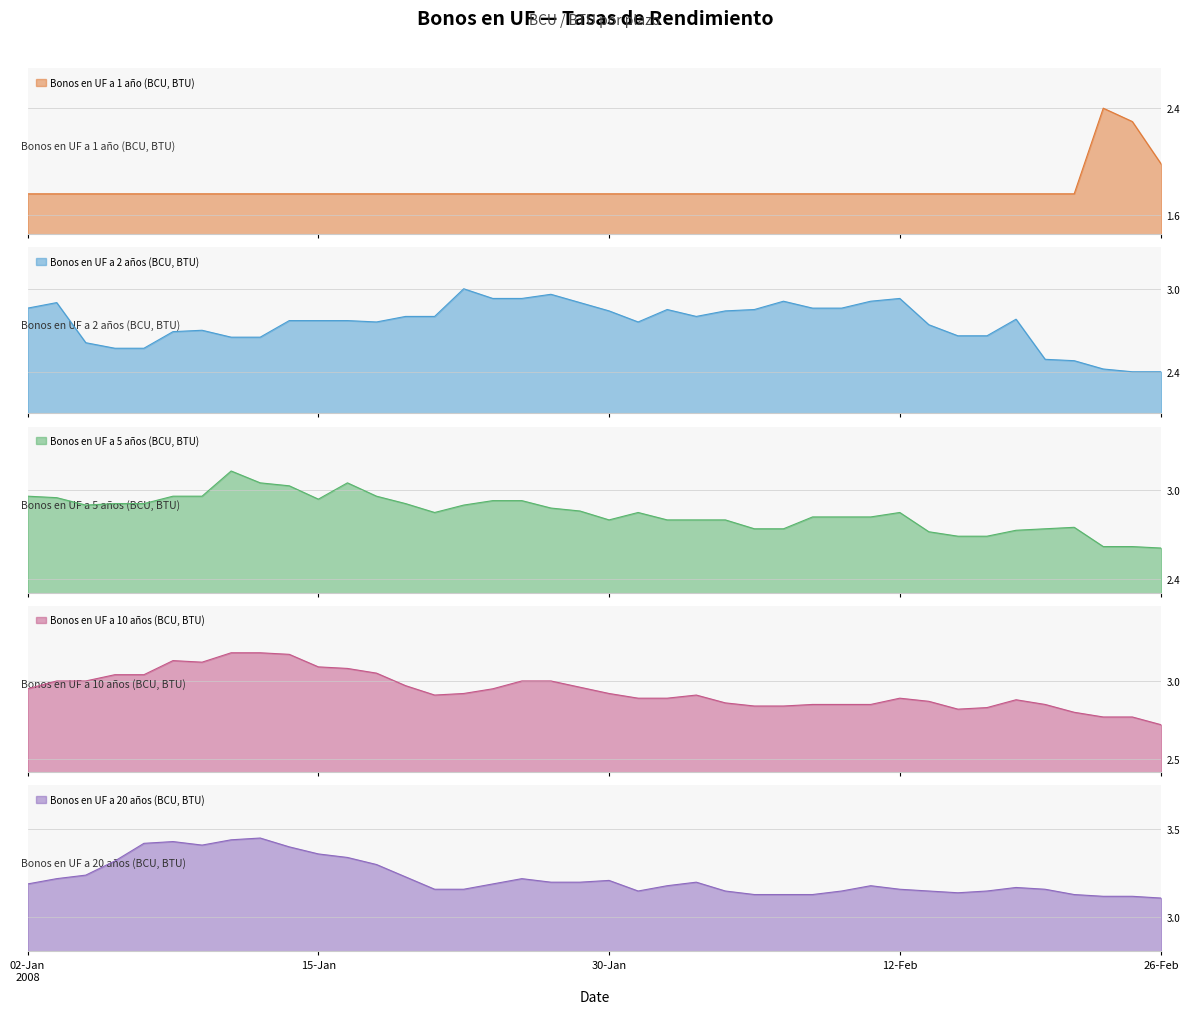

True or false: Bonos en UF a 20 años (BCU, BTU) and Bonos en UF a 1 año (BCU, BTU) cross at least once.

False